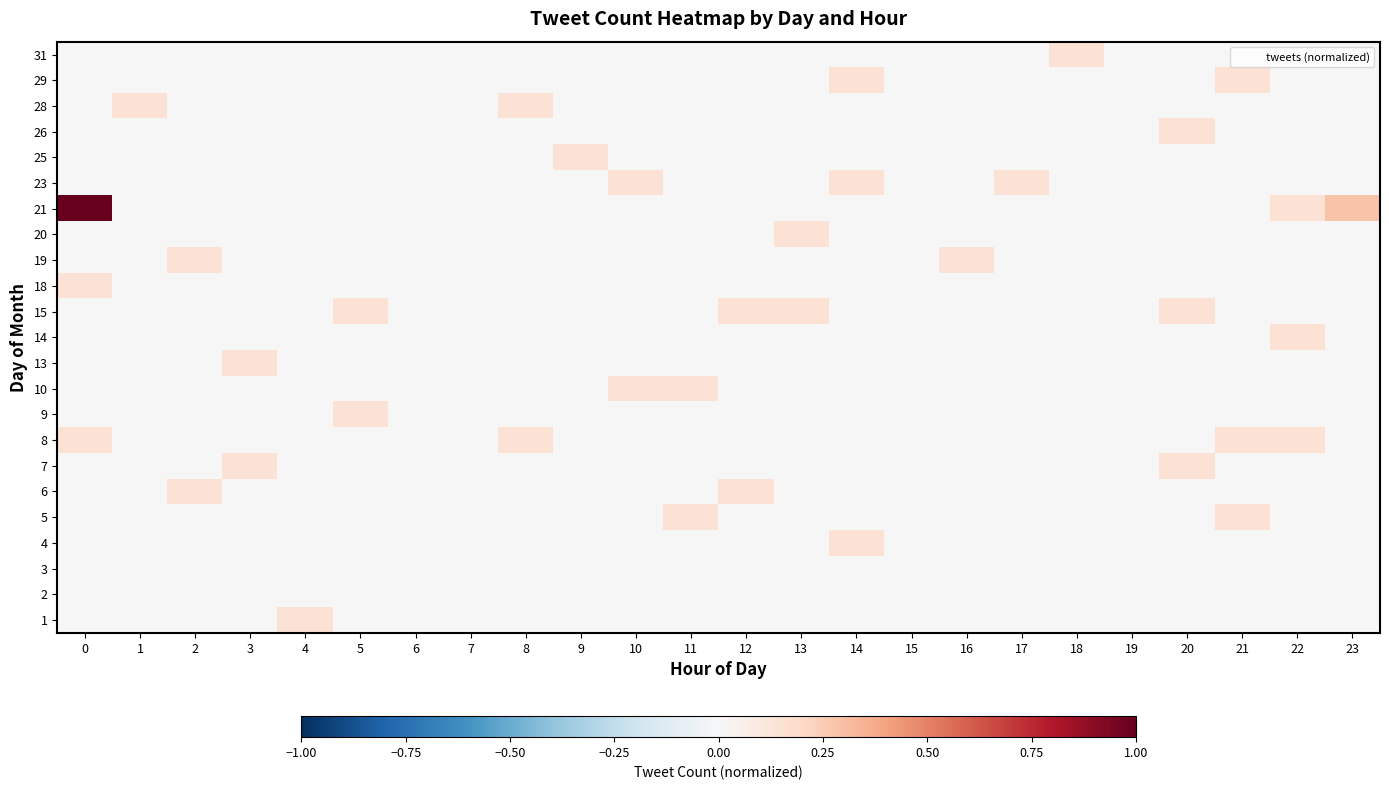

At how many categories does at least one series exceed 0?

20